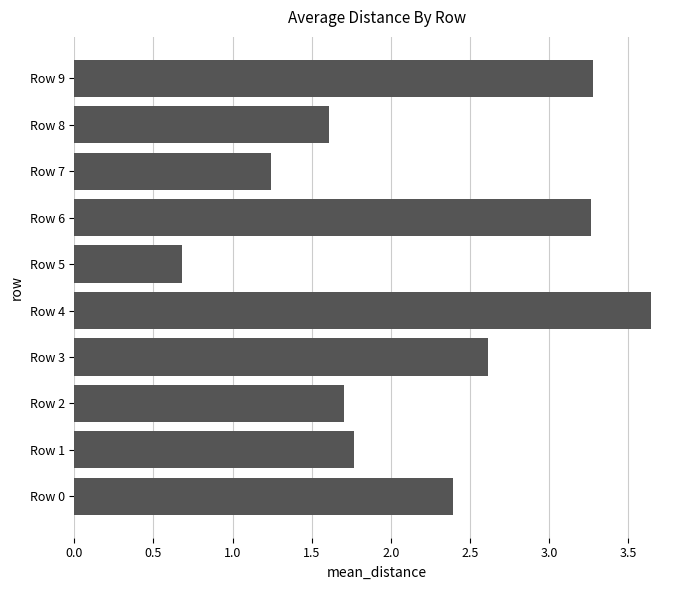

Which label corresponds to the smallest value in the chart?

Row 5